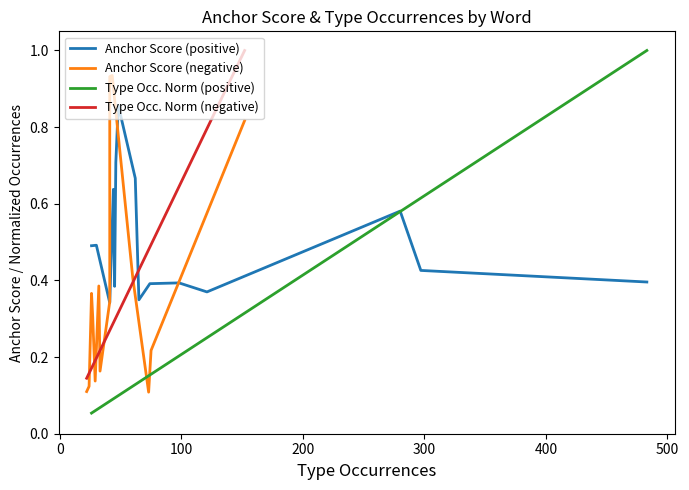

Count the Type Occ. Norm (negative) values in the range 0 to 1.

15